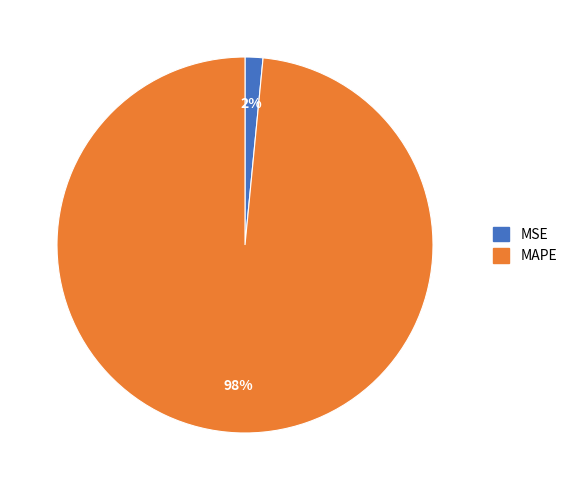

Between MAPE and MSE, which is larger?

MAPE